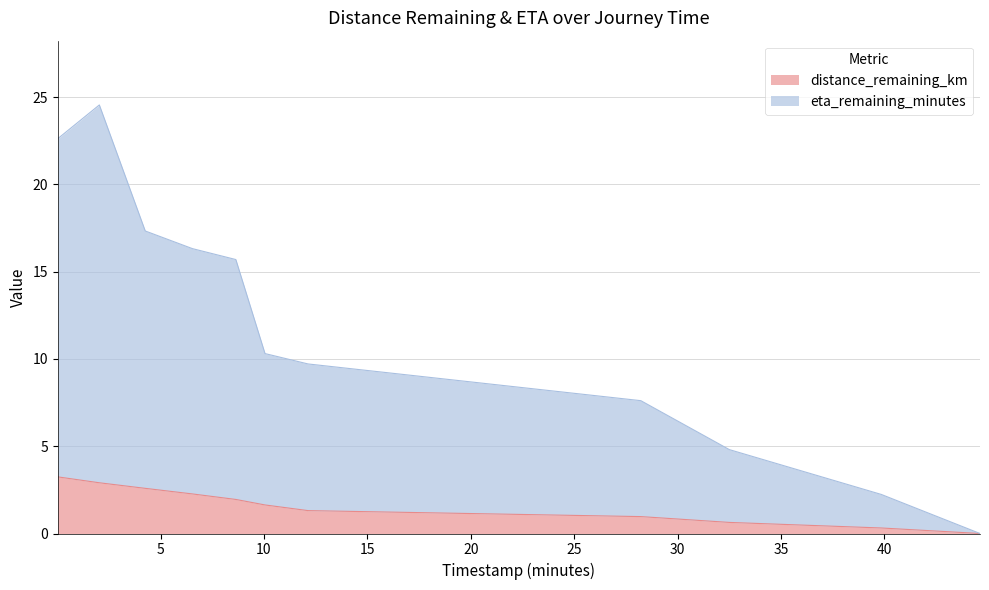

The value of eta_remaining_minutes at 2.04 is 24.5. True or false?

True